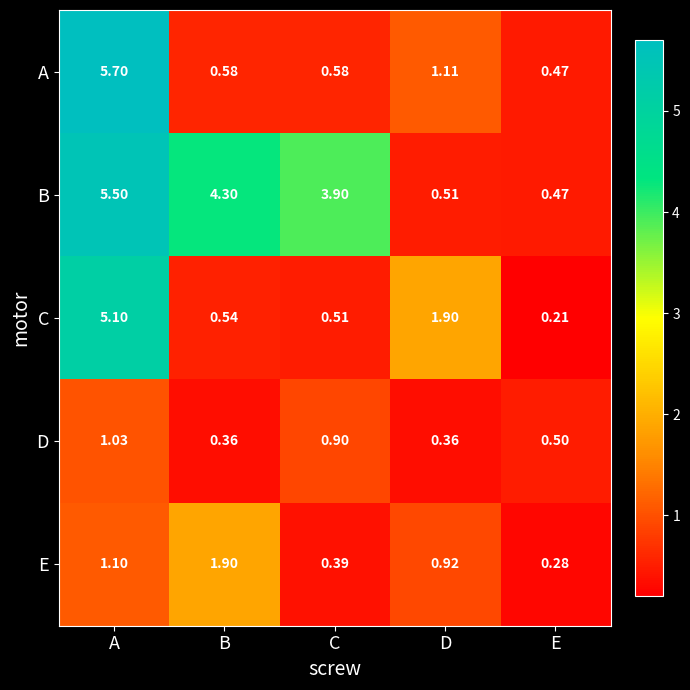

At which category is the sum across all series the highest?

A